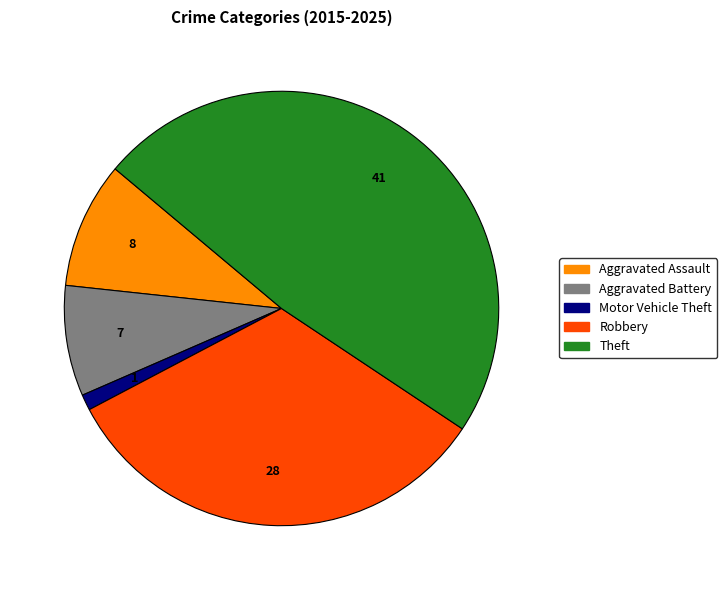

True or false: Motor Vehicle Theft accounts for 1% of the total.

True